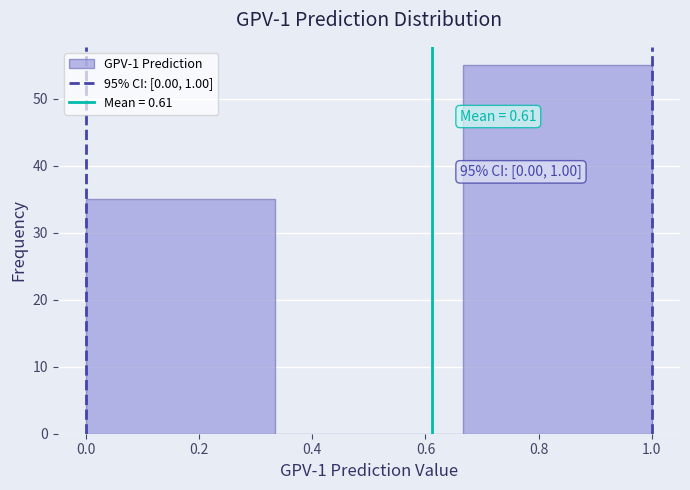

Which range on the x-axis has the tallest bar?

0.66 to 1.00